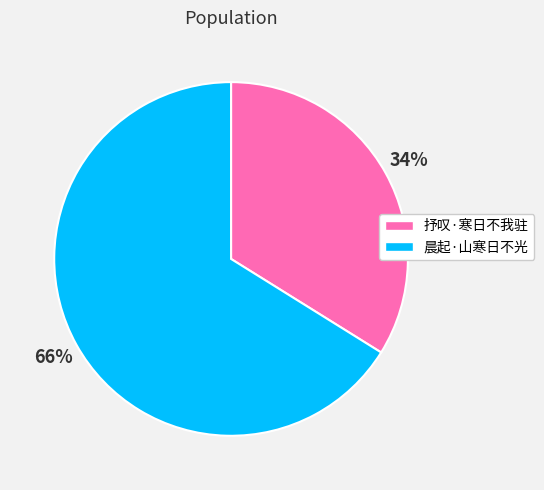

True or false: 晨起·山寒日不光 accounts for 66% of the total.

True